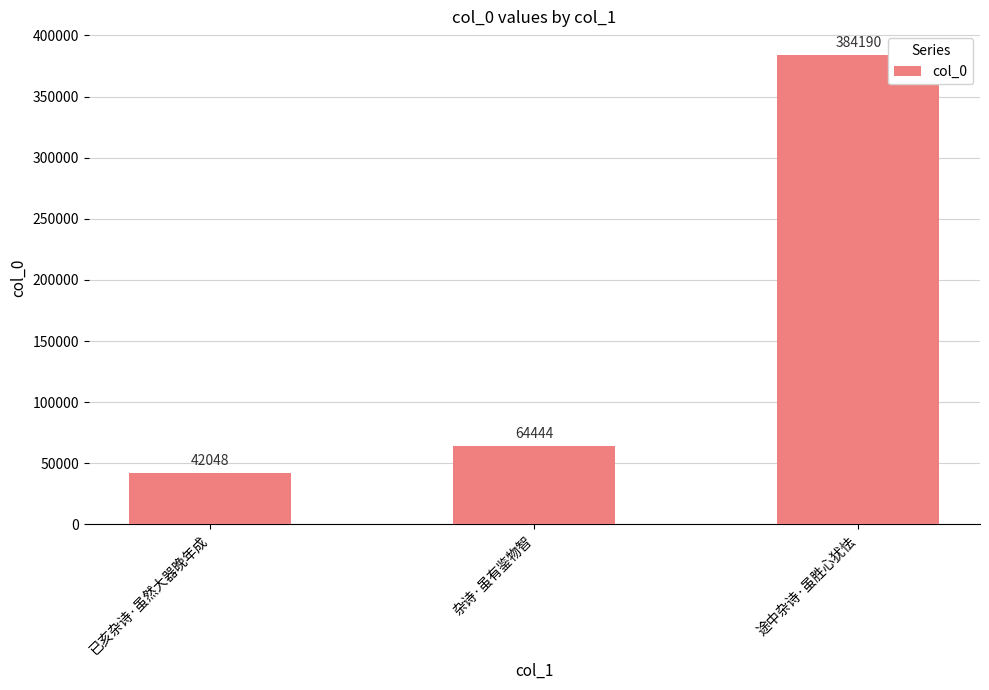

Read the value at 杂诗·虽有鉴物智, to the nearest 10.

64440